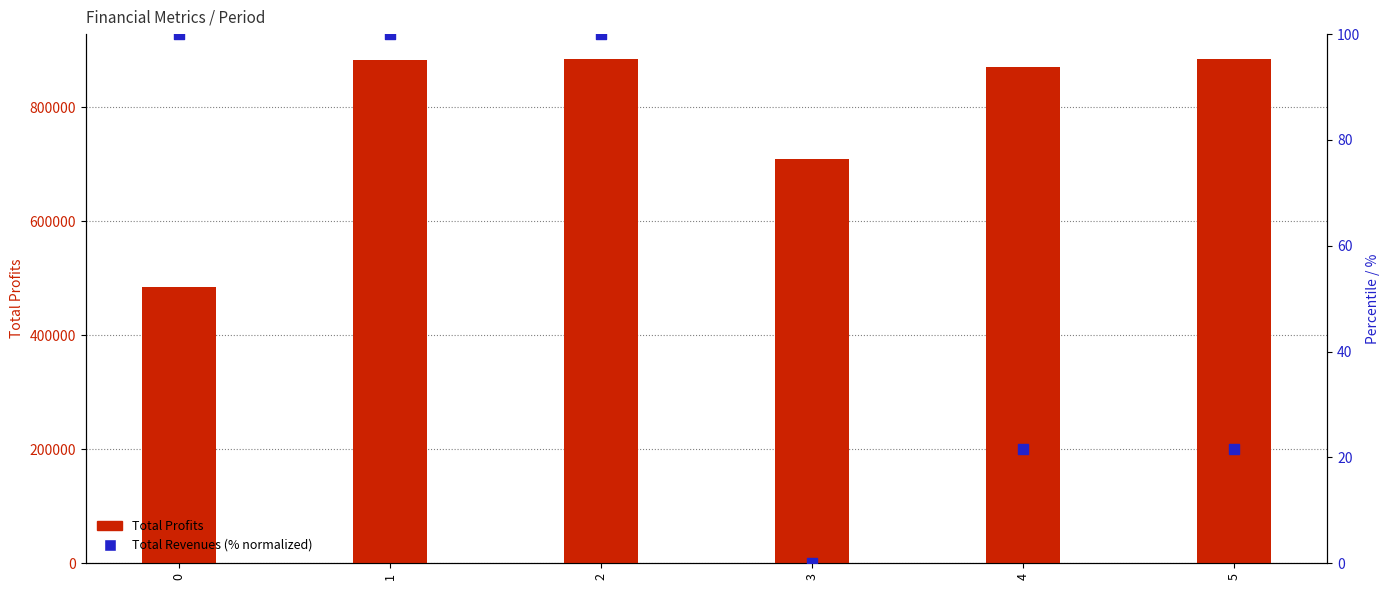

At which category is the sum across all series the highest?

2